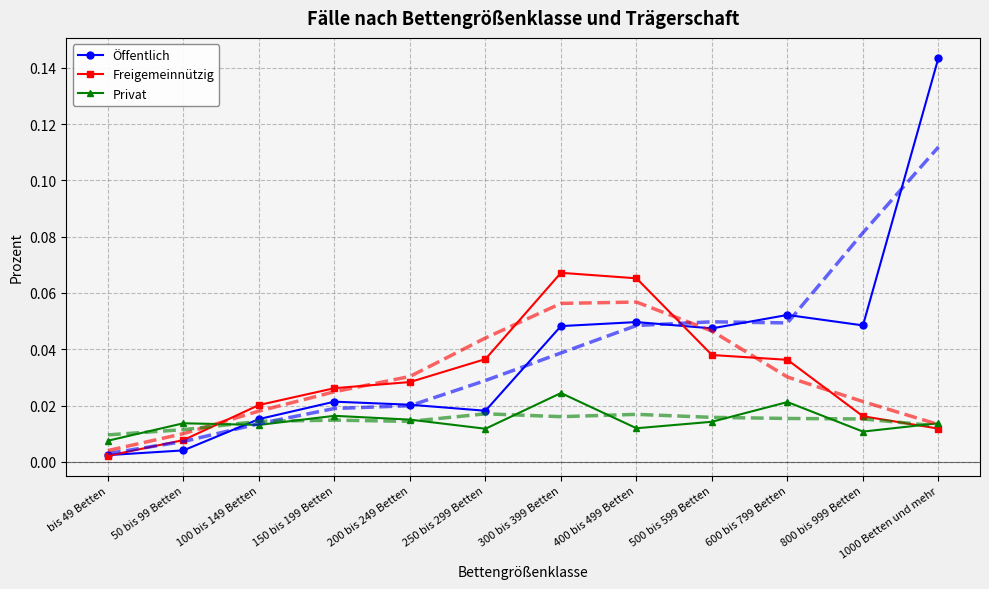

Between 400 bis 499 Betten and bis 49 Betten, which is larger?

400 bis 499 Betten